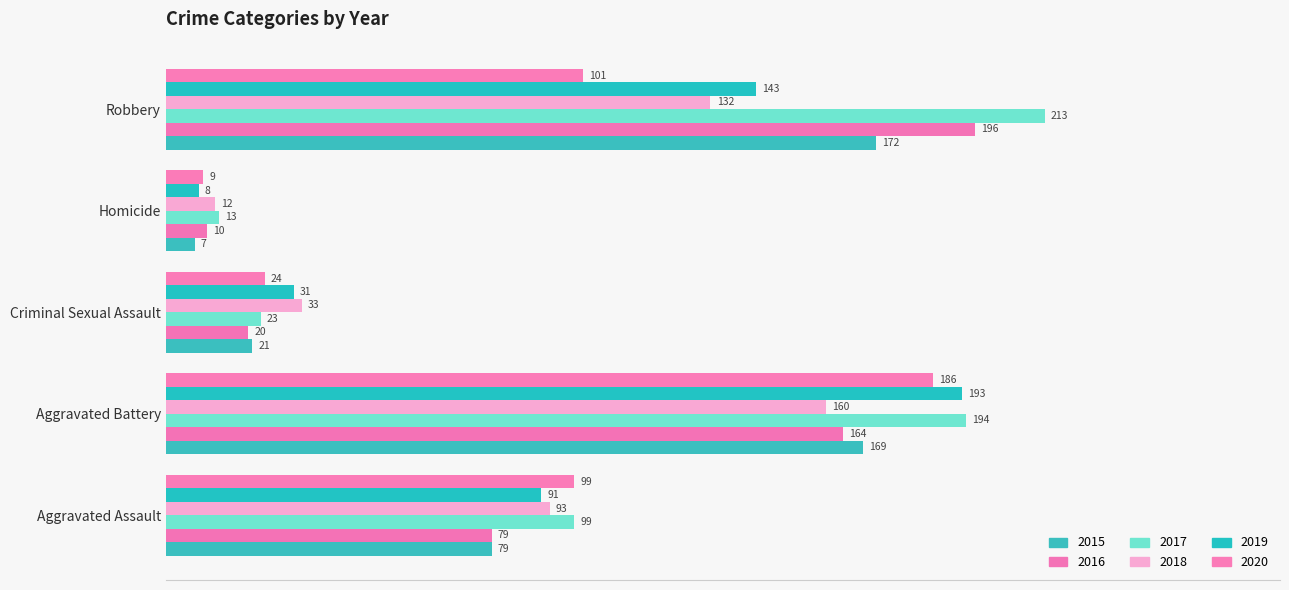

How many categories are shown in the chart?

5